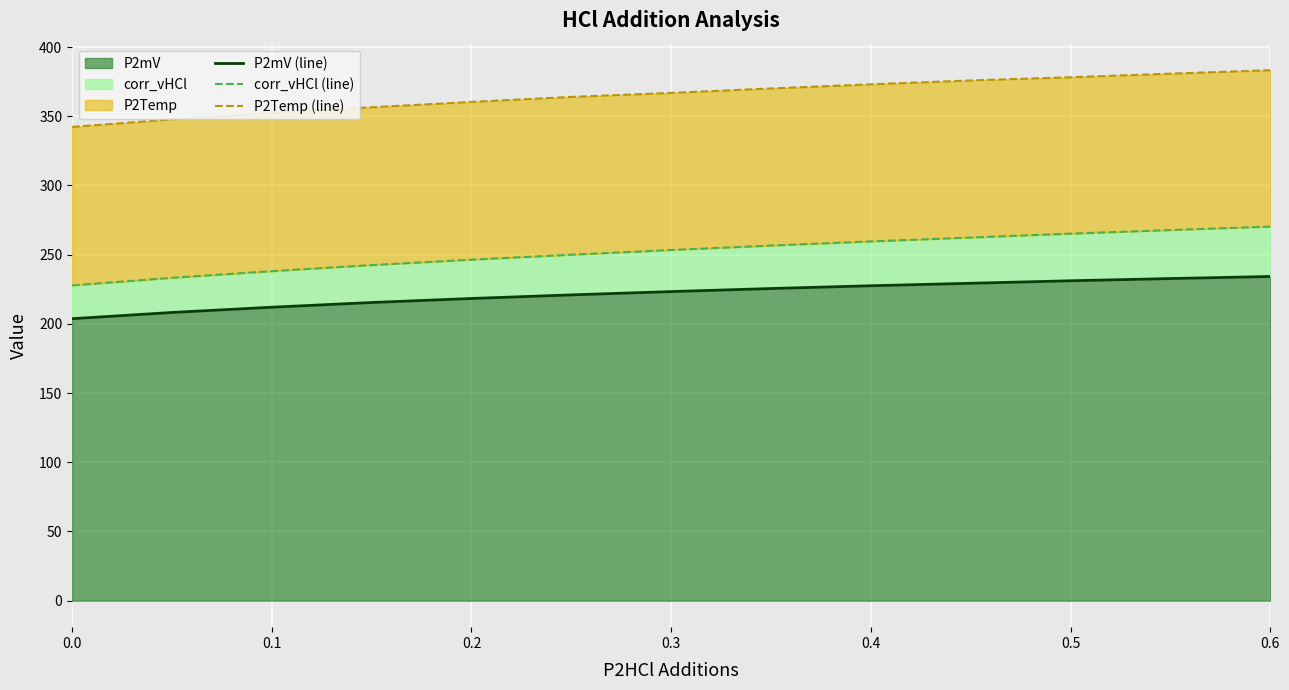

Which series has the largest total across all categories?

P2Temp (line)